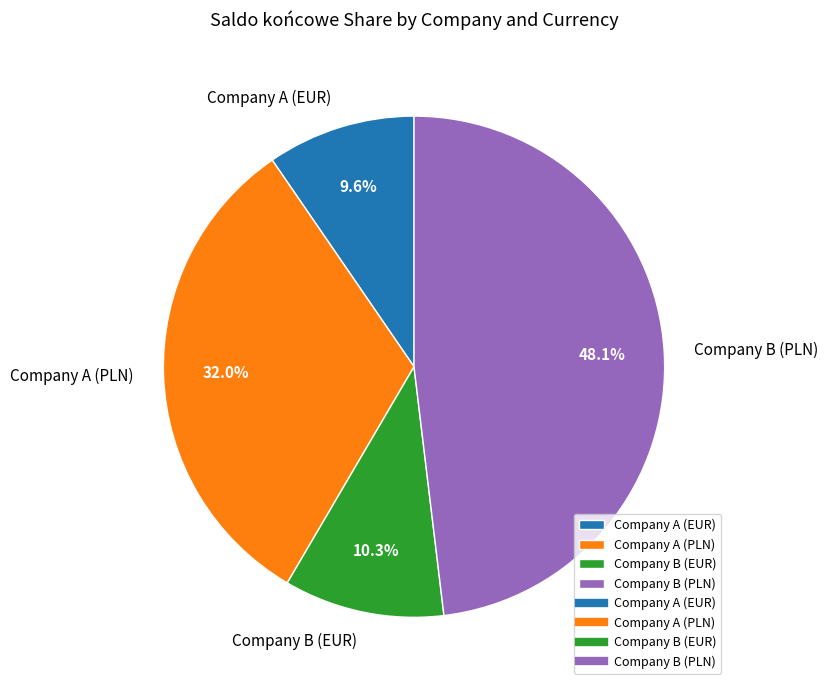

Does Company A (EUR) account for over 50% of the chart?

No